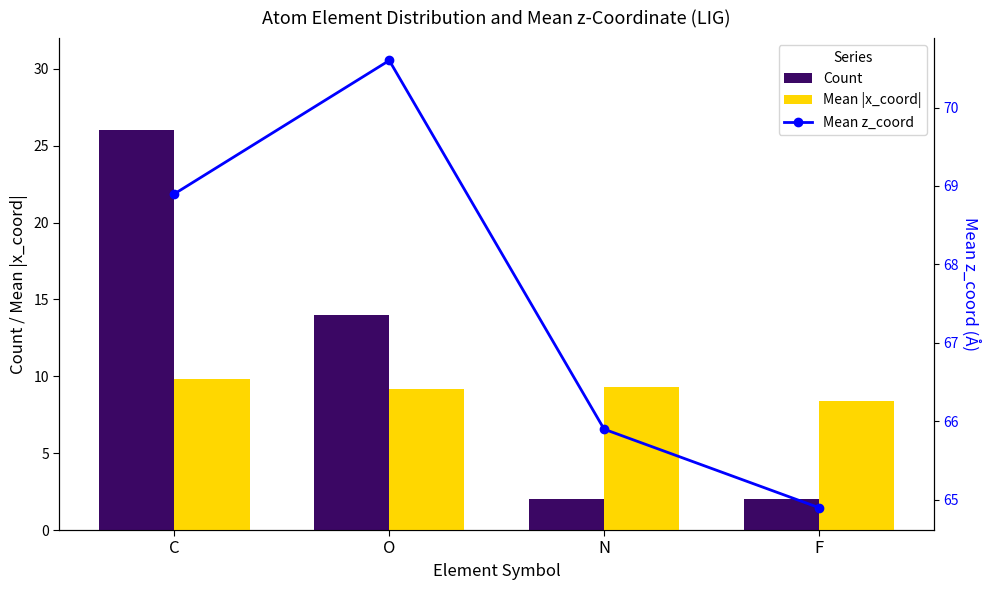

How many data points in Mean z_coord are less than 68?

2